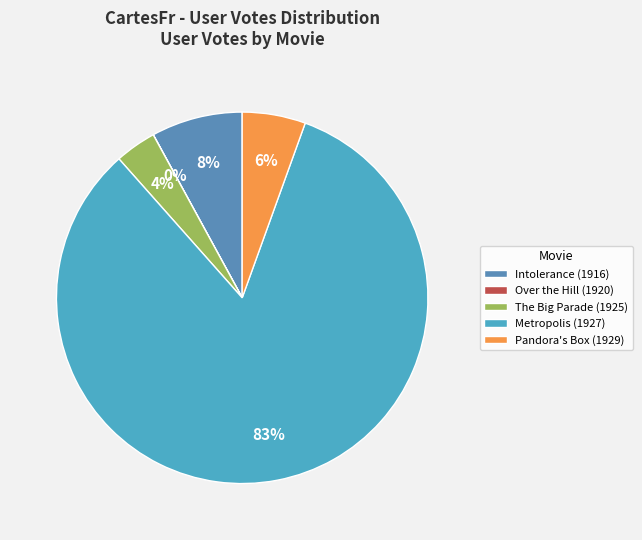

Is the sum of Metropolis (1927) and The Big Parade (1925) greater than half?

Yes